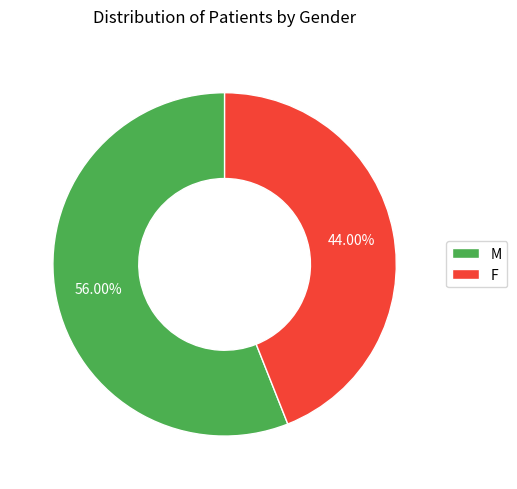

To the nearest percent, what is the combined percentage of M and F?

100%